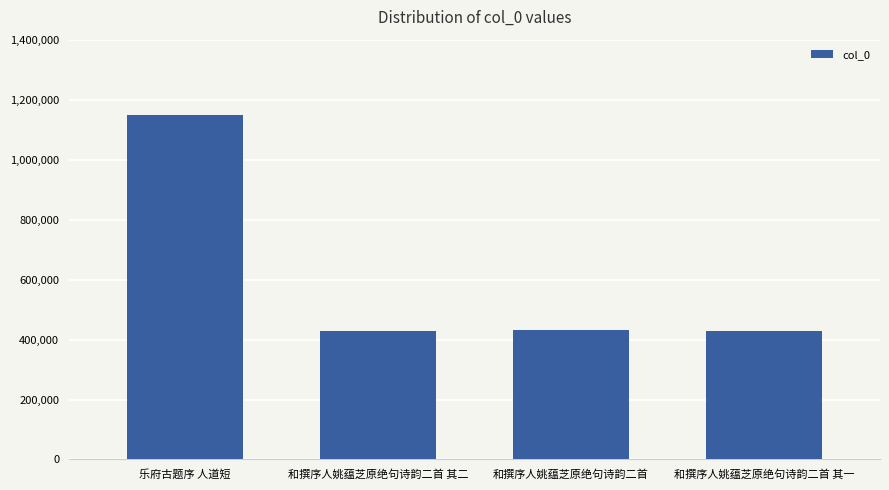

How many bars are there in total?

4